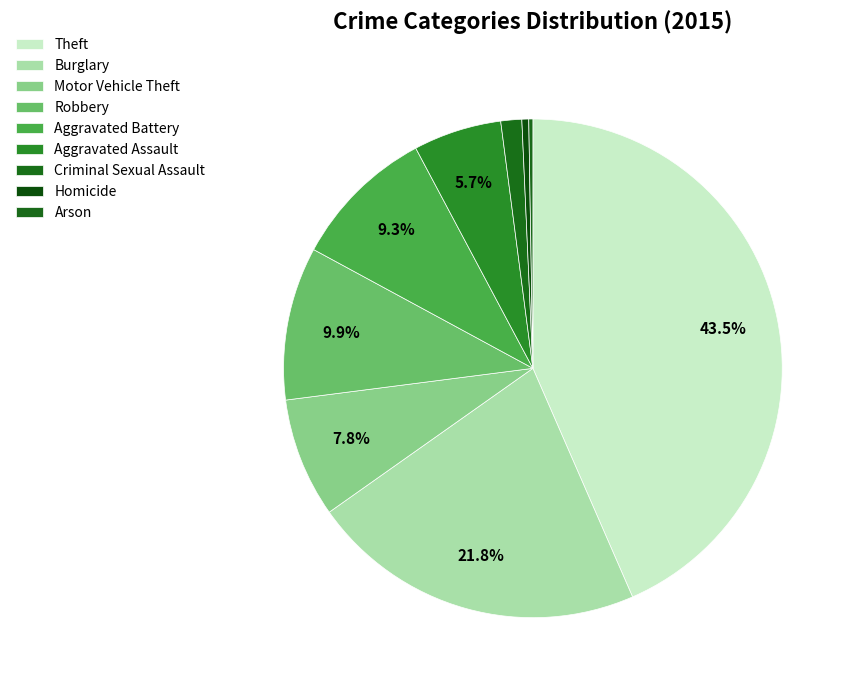

True or false: Arson accounts for 0% of the total.

True